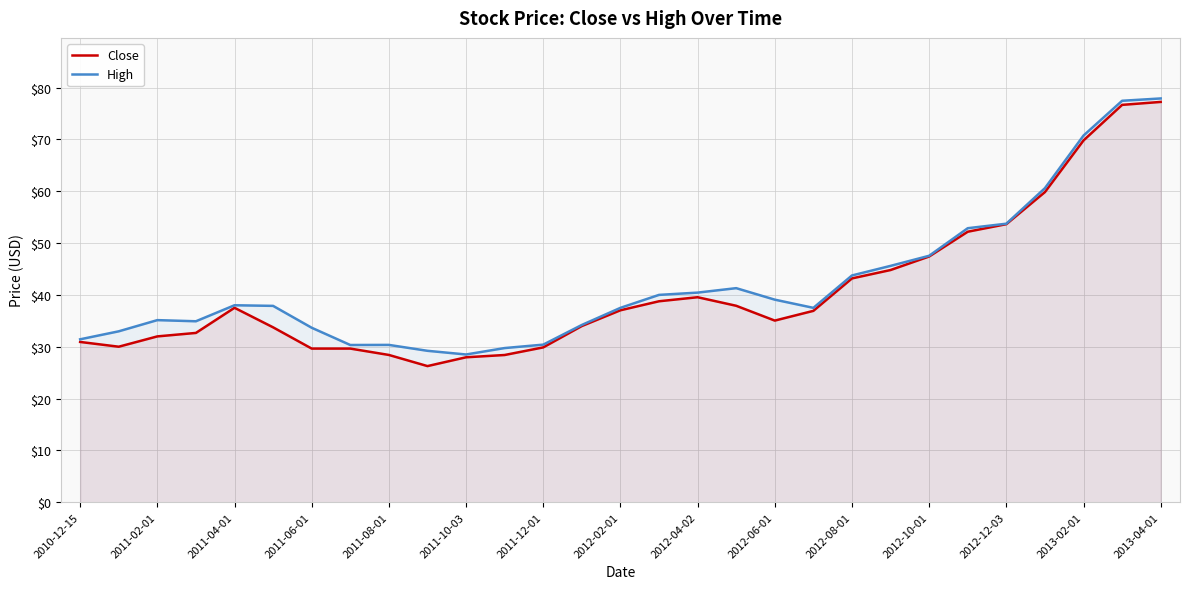

What is the lowest value of the Close series?

26.3